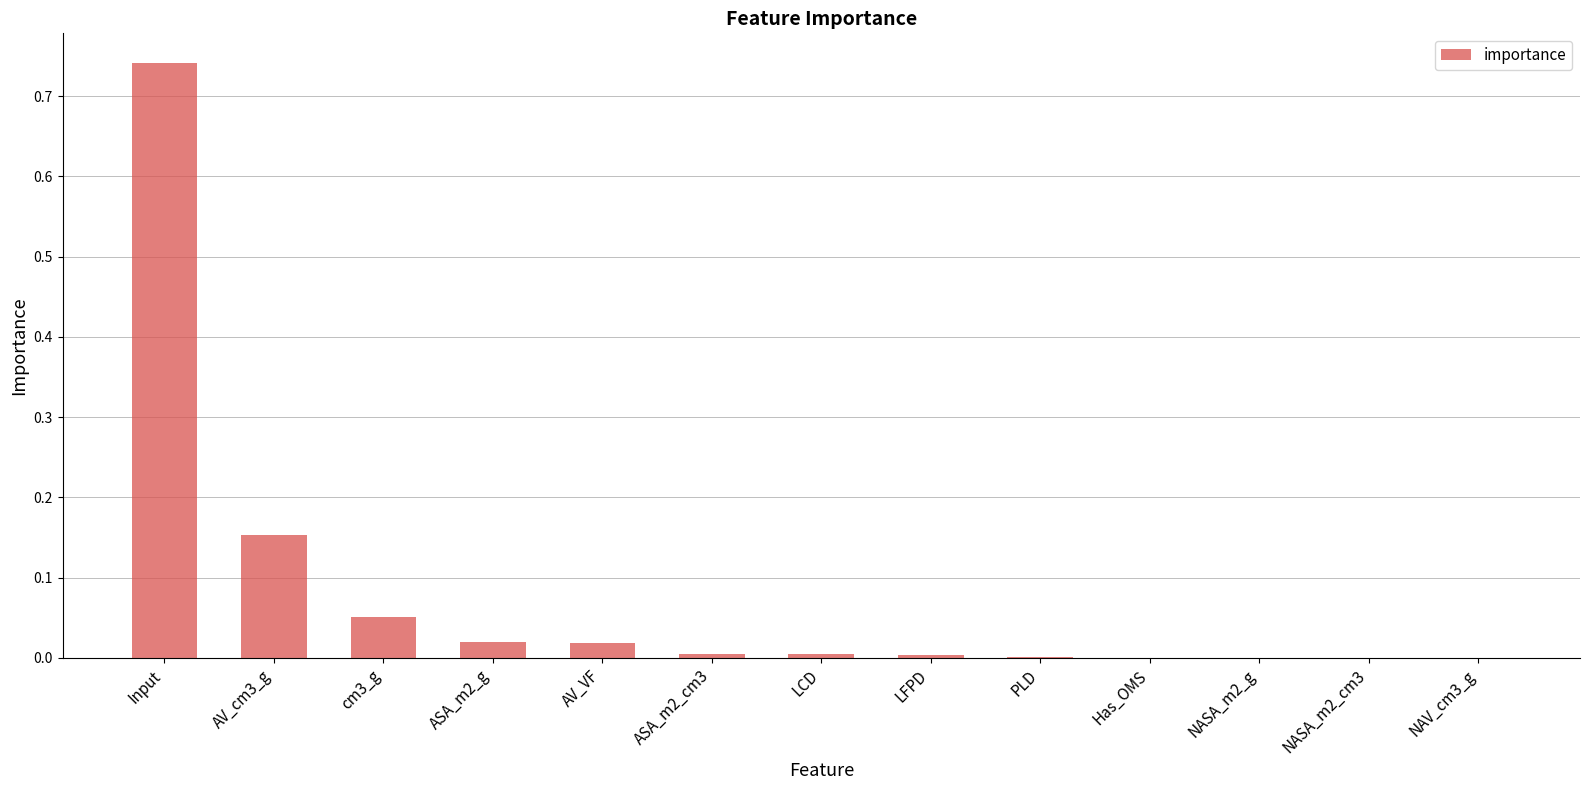

True or false: the data shows 0.0 at ASA_m2_cm3.

True